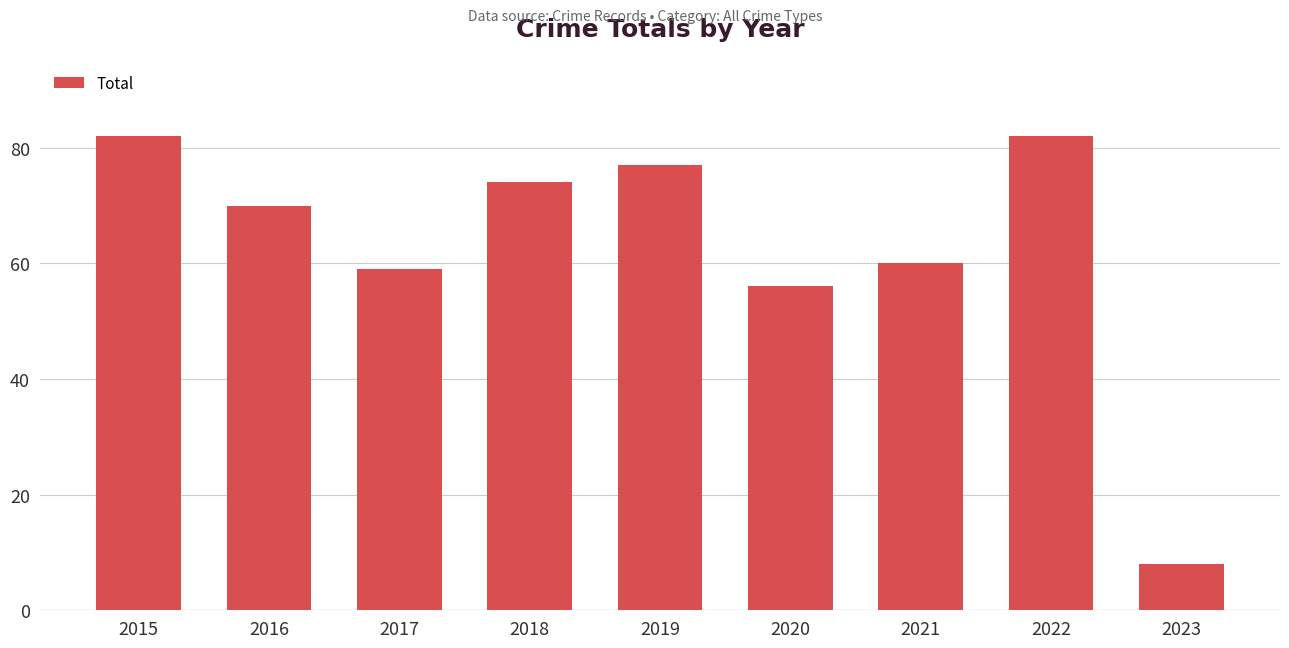

Which label corresponds to the smallest value in the chart?

2023